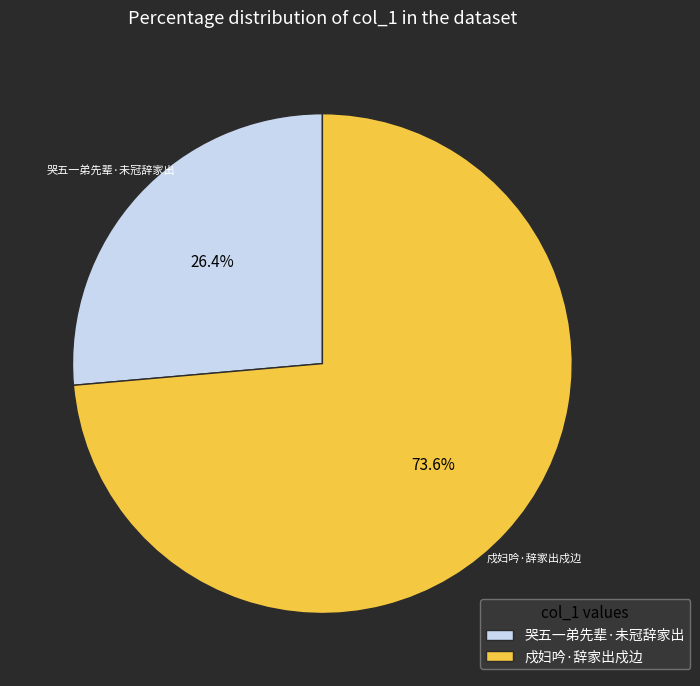

Which category has the biggest portion of the pie?

戍妇吟·辞家出戍边